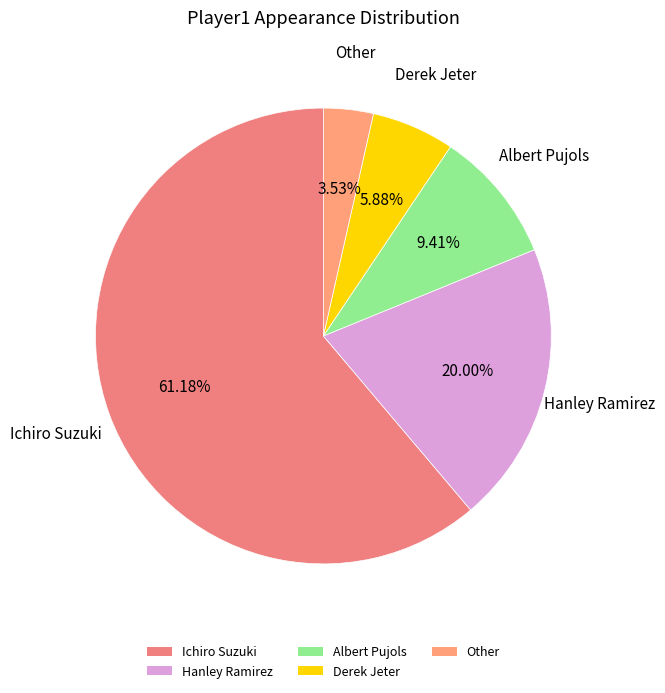

To the nearest percent, what is the combined percentage of Ichiro Suzuki and Albert Pujols?

71%